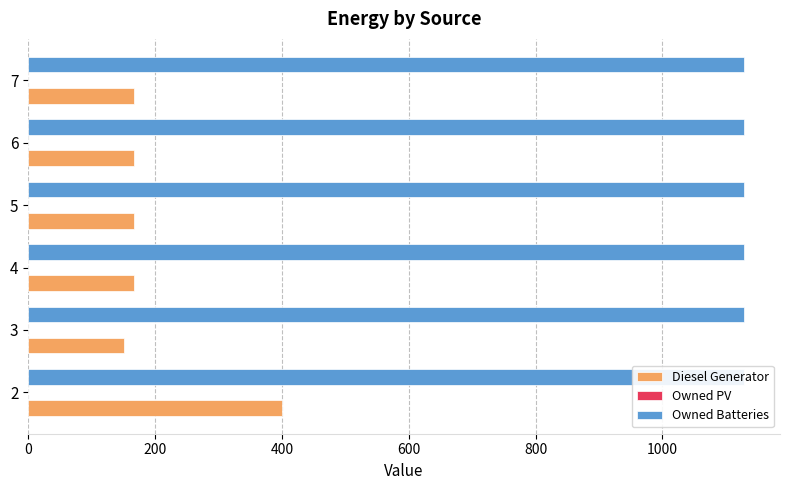

What is the average value of the Owned PV series?

0.2